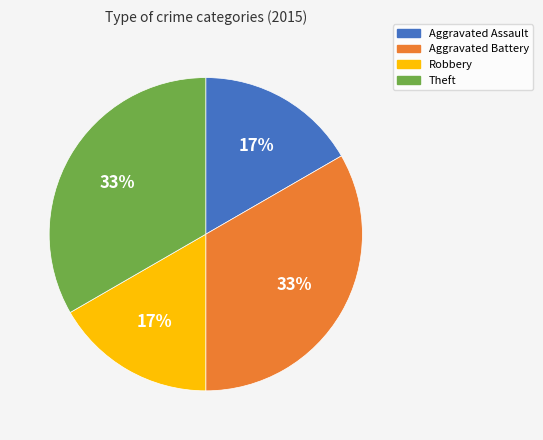

The Aggravated Battery slice represents 33% of the pie. True or false?

True